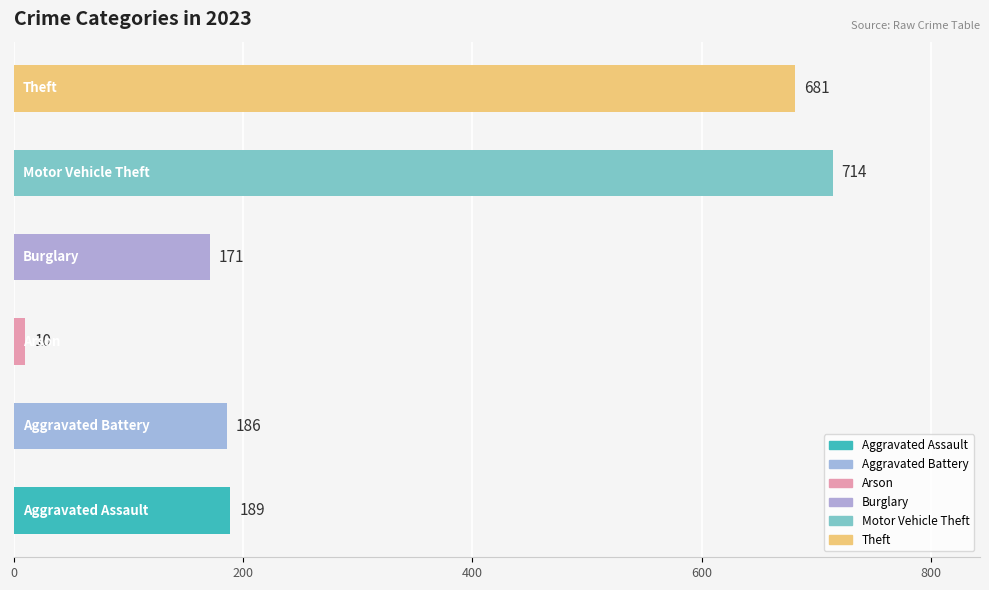

Reading bottom to top, extract all data points from this chart.

189	186	10	171	714	681